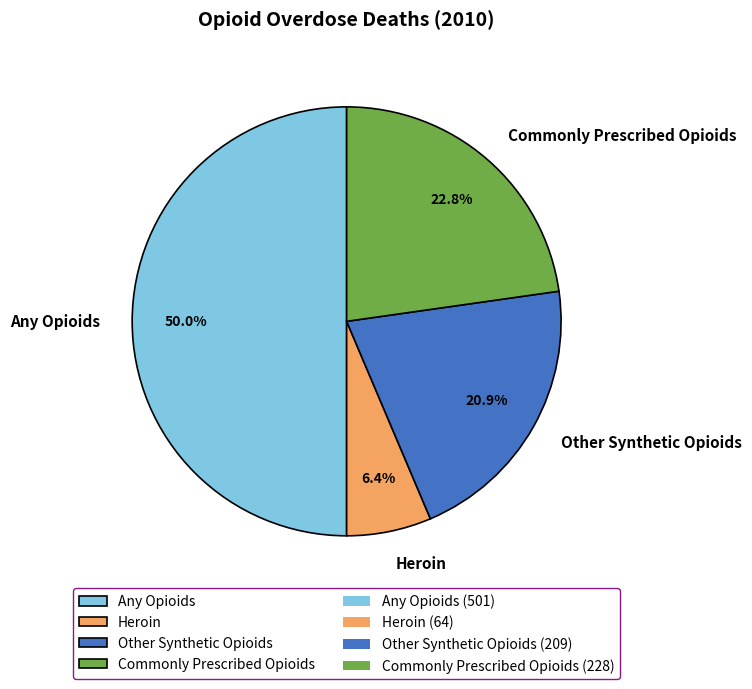

How many slices are in this pie chart?

4